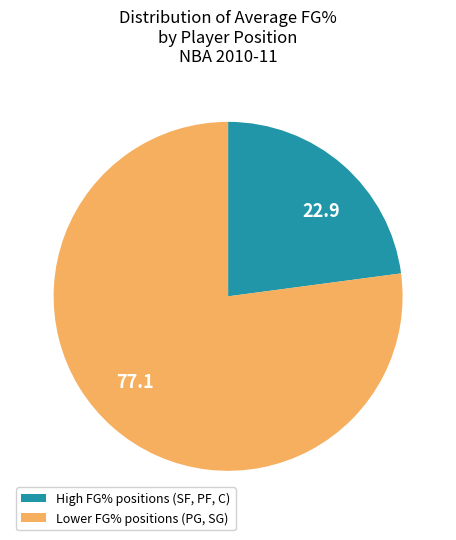

Is there any slice that represents more than half of the pie?

Yes